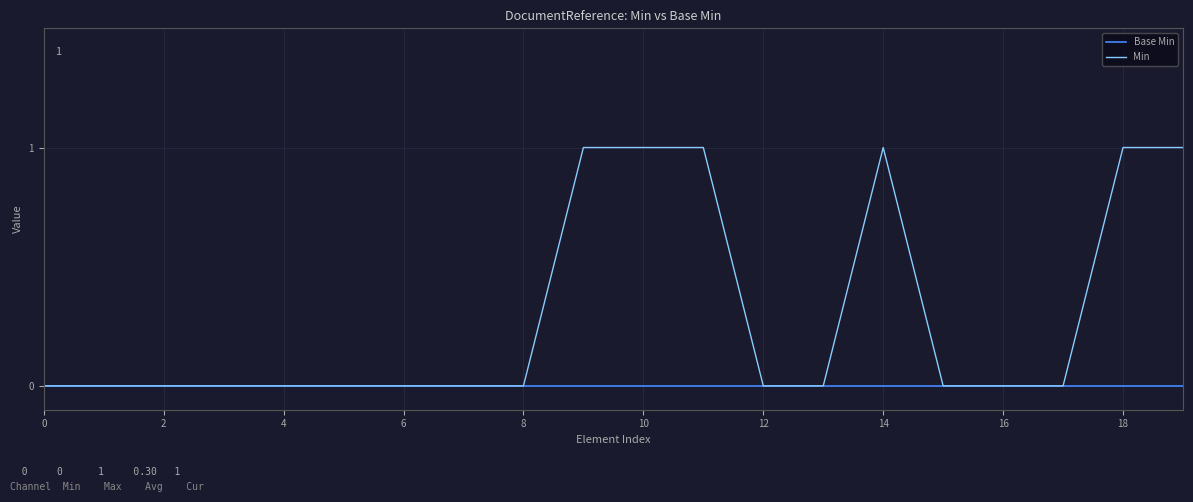

How many lines are shown in the chart?

2